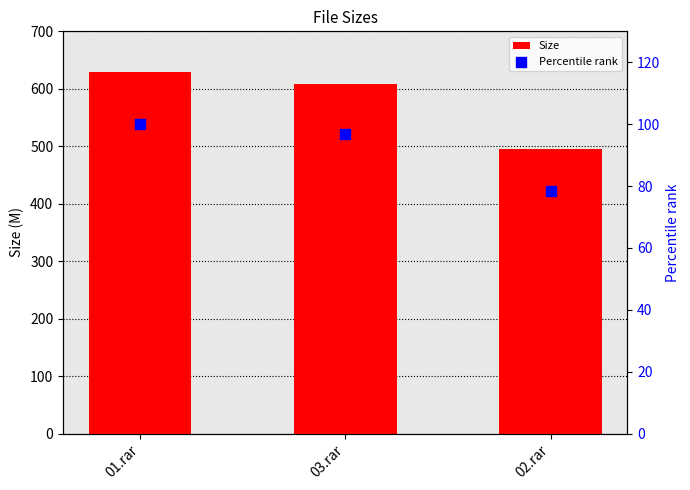

What are all the series names shown in the legend?

Size, Percentile rank